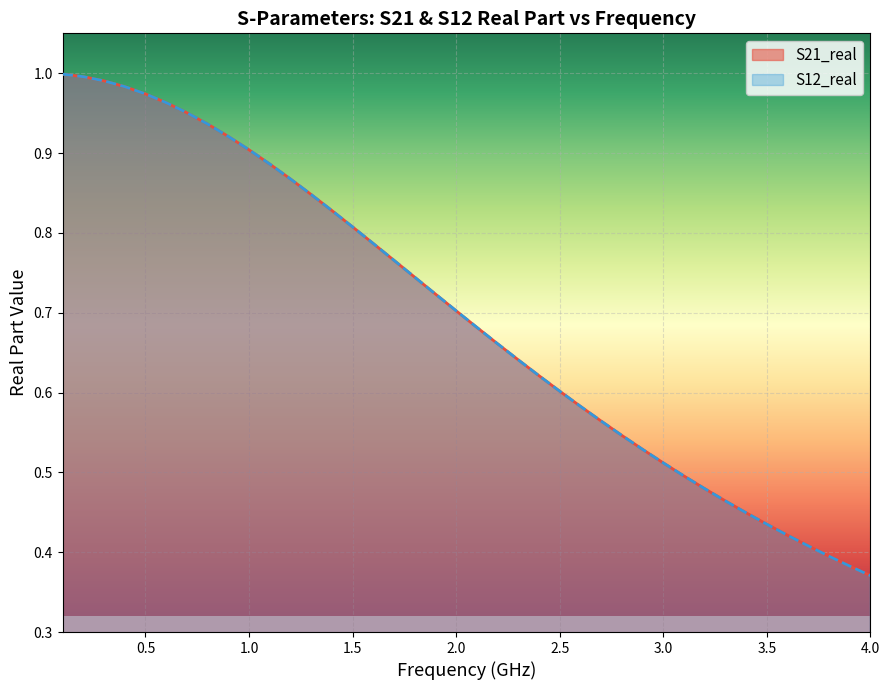

Does the chart display data point markers on the line(s)?

No